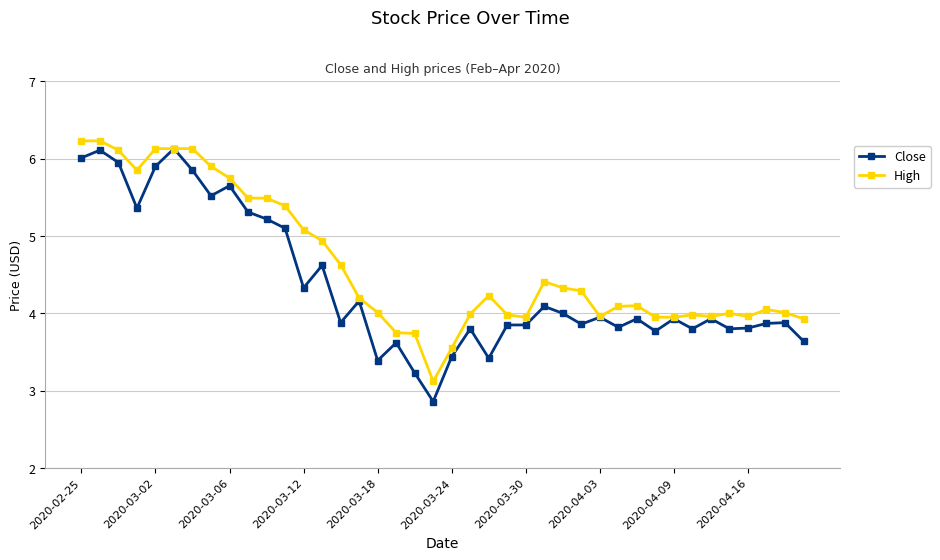

What is the maximum value shown in the chart?

6.2